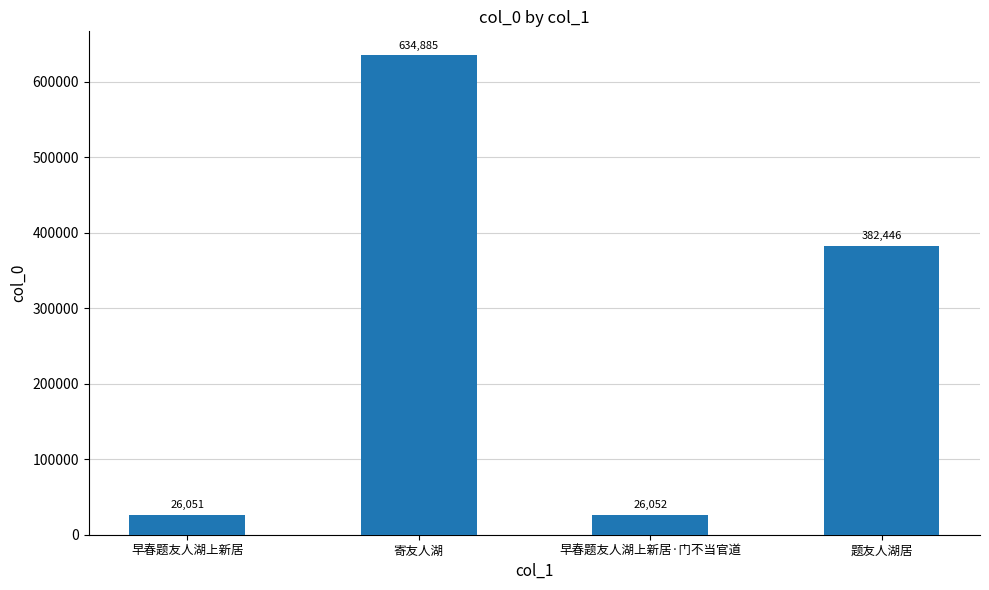

What is the difference between the second highest and minimum values?

356395